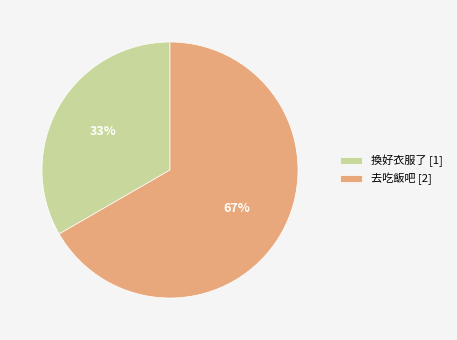

Is the sum of 去吃飯吧 and 換好衣服了 greater than half?

Yes